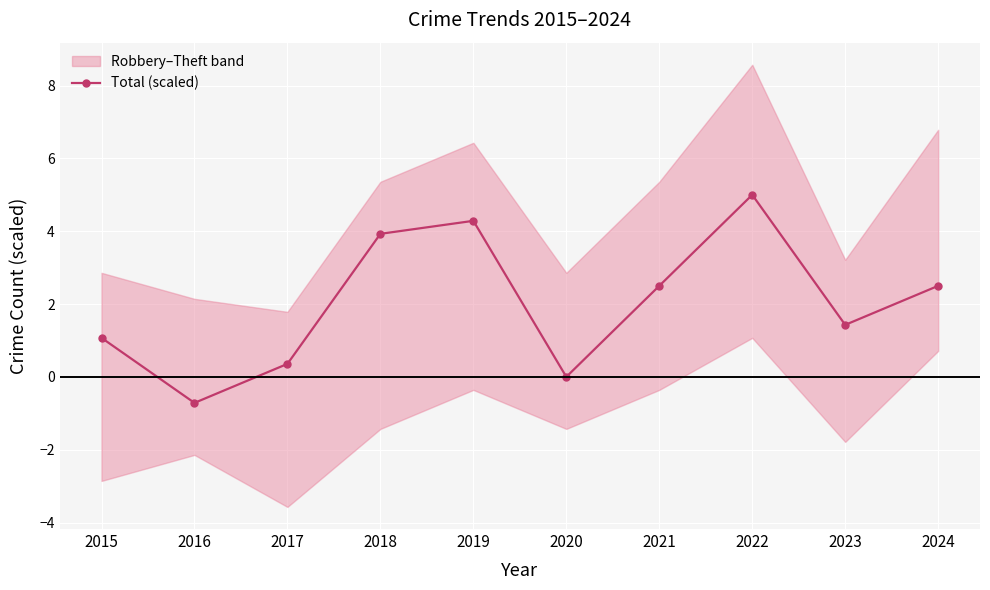

How many lines are shown in the chart?

1